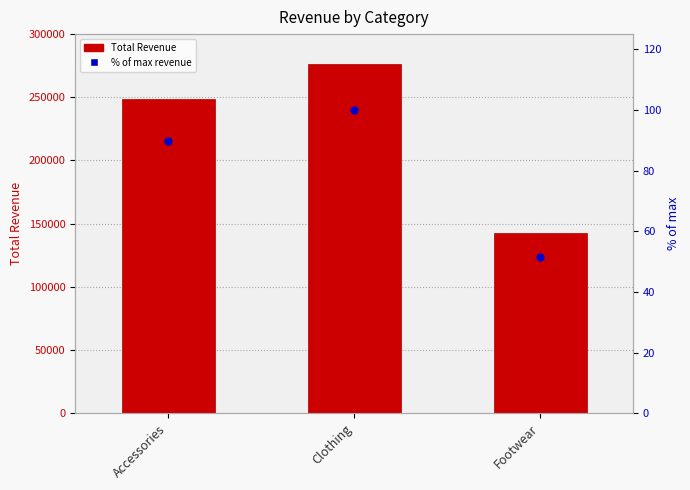

What is the total value across all series at Clothing?

276657.0